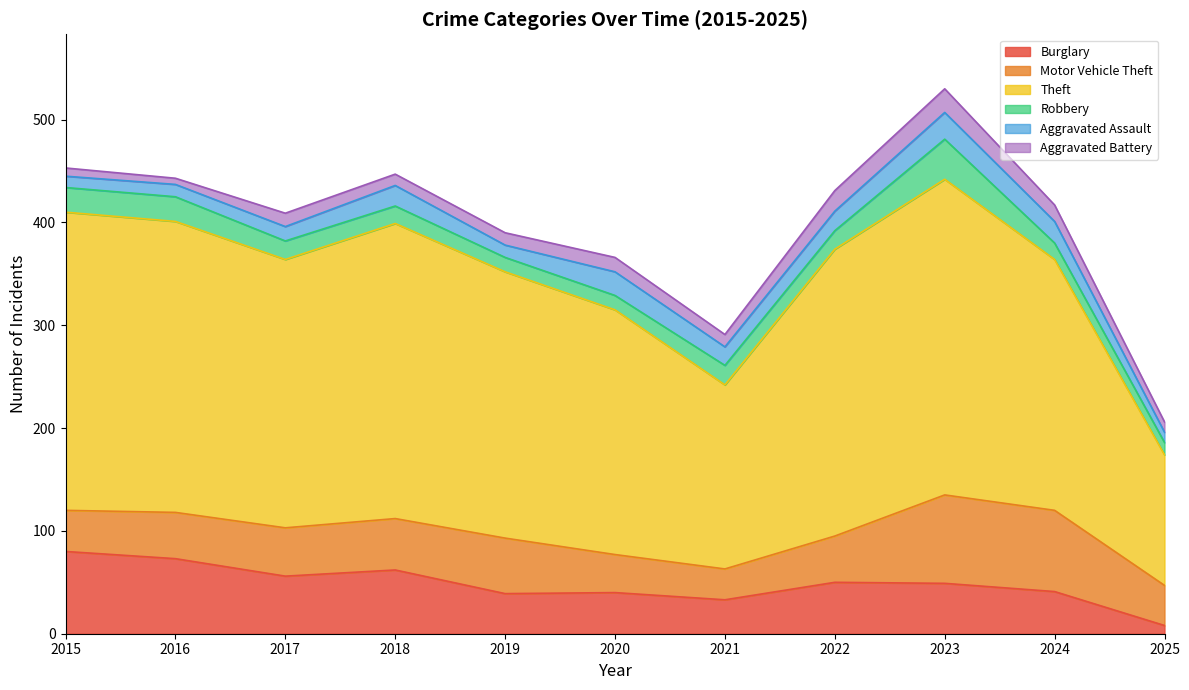

Rank the series at 2025 from highest to lowest value.

Theft, Motor Vehicle Theft, Robbery, Aggravated Assault, Aggravated Battery, Burglary